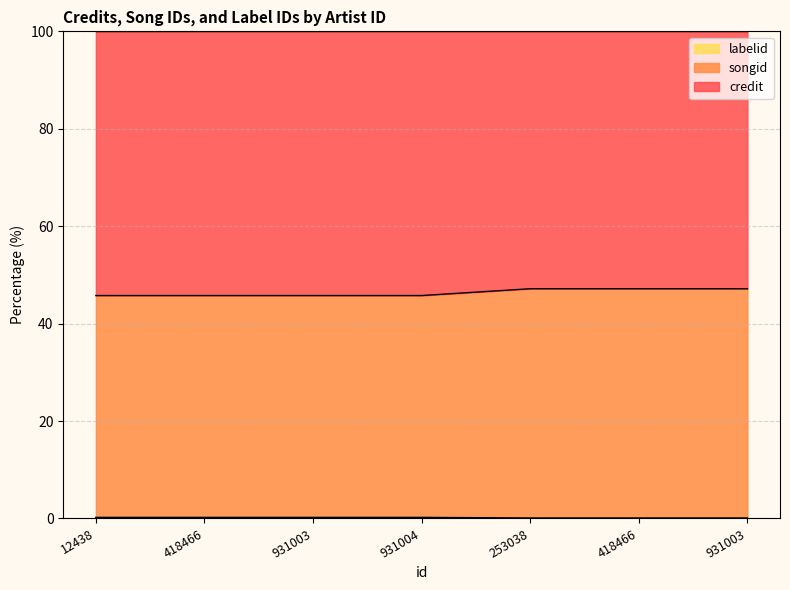

What is the smallest value displayed?

0.1